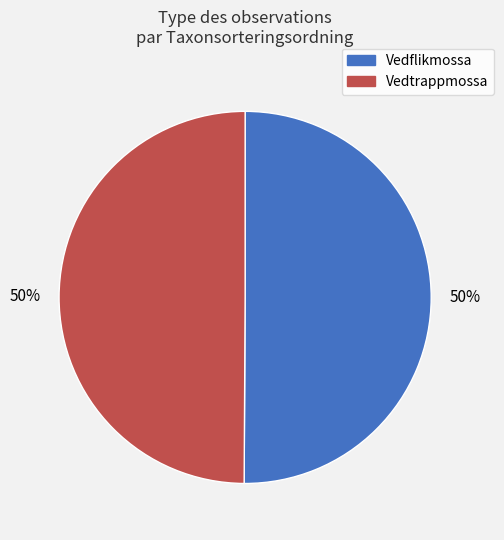

True or false: Vedflikmossa accounts for 50% of the total.

True